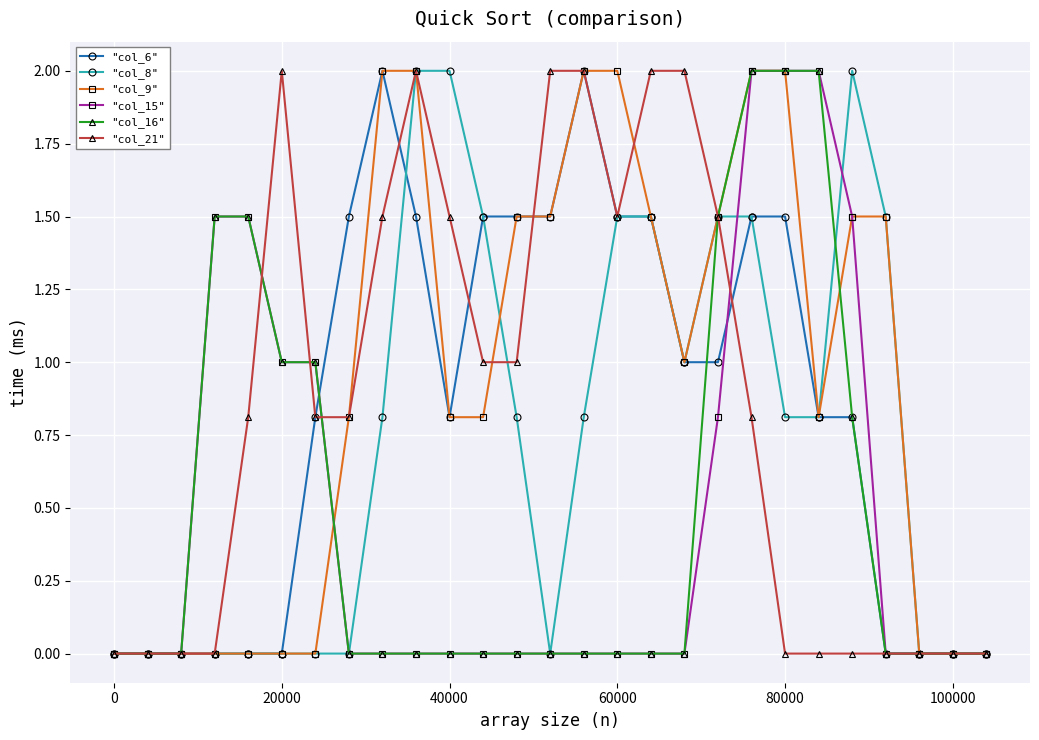

What is the value of the "col_21" point at the 13th from the left?

1.0